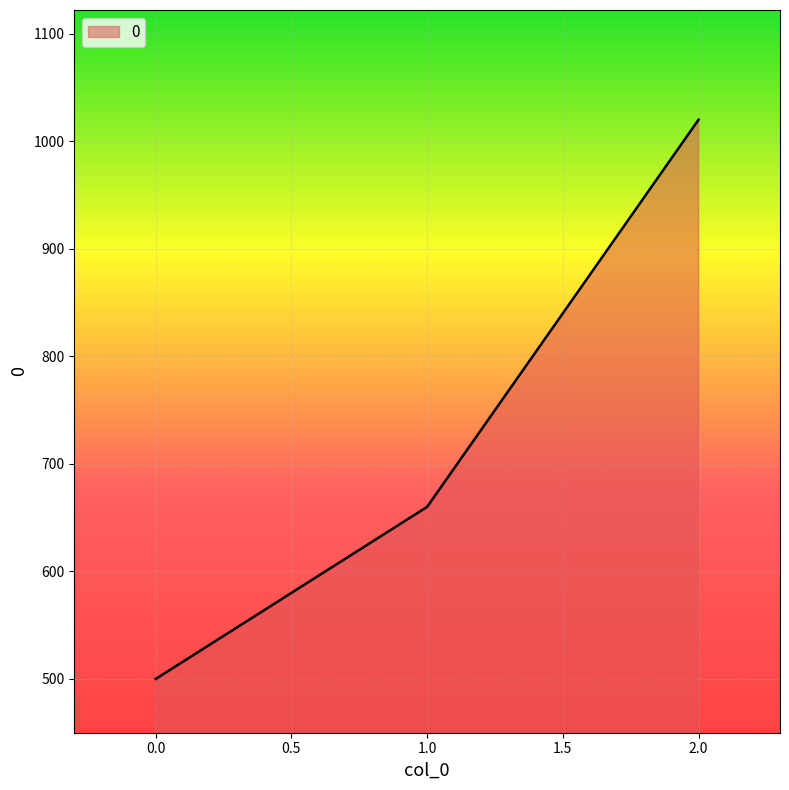

What is the difference between the maximum and minimum values?

520